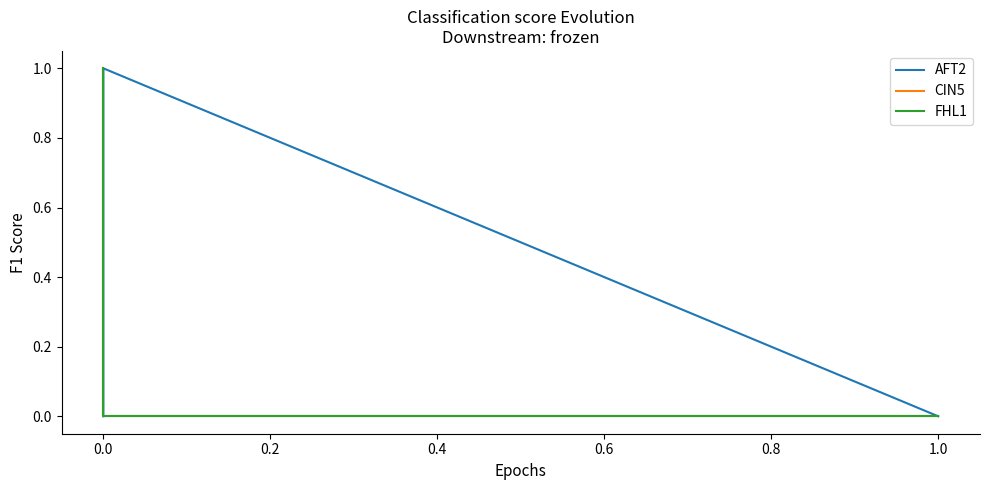

What is the highest value of the AFT2 series?

1